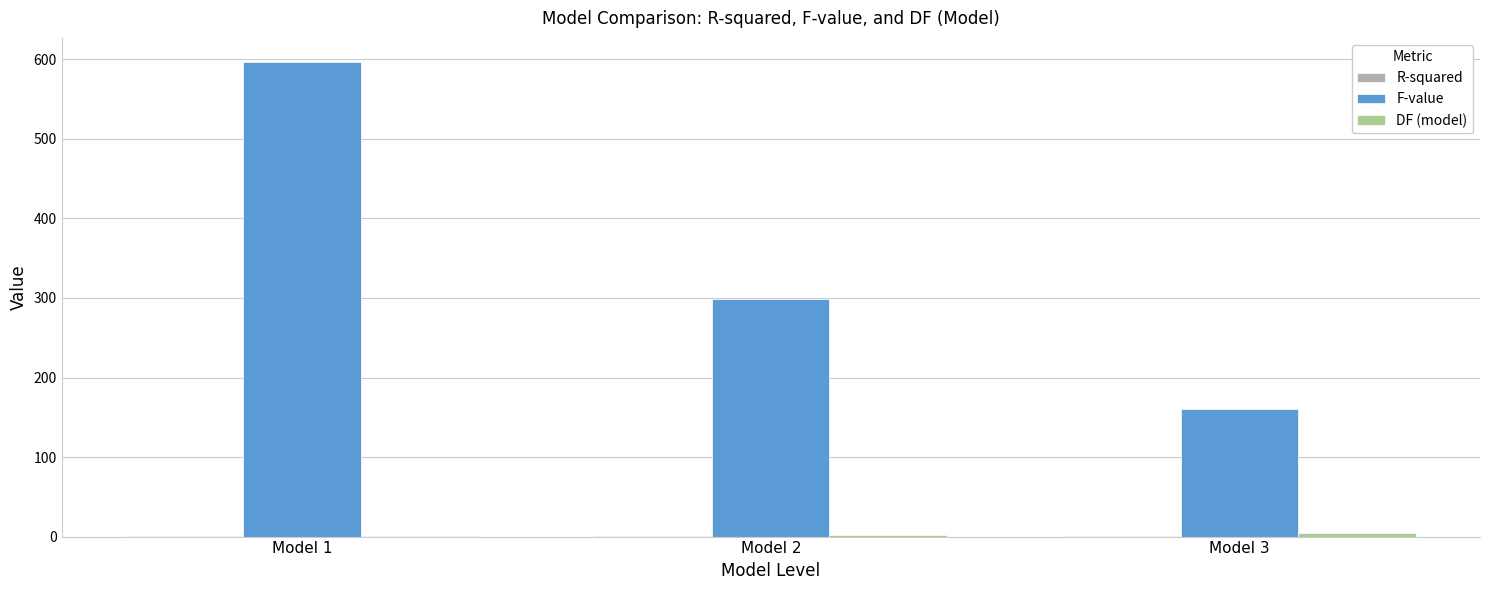

At which label is F-value closest to 378?

Model 2